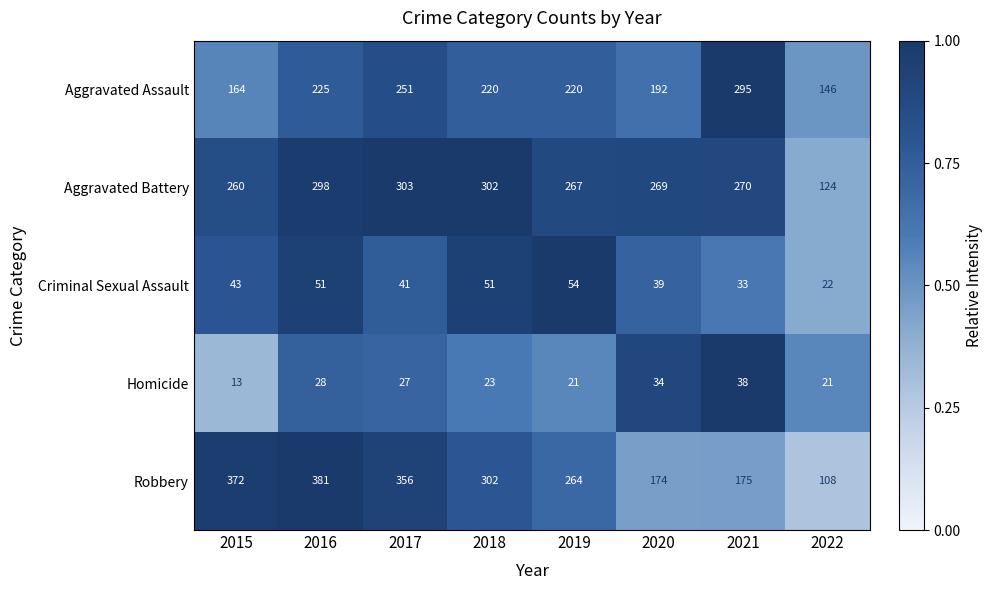

What is the total value across all series at 2016?

983